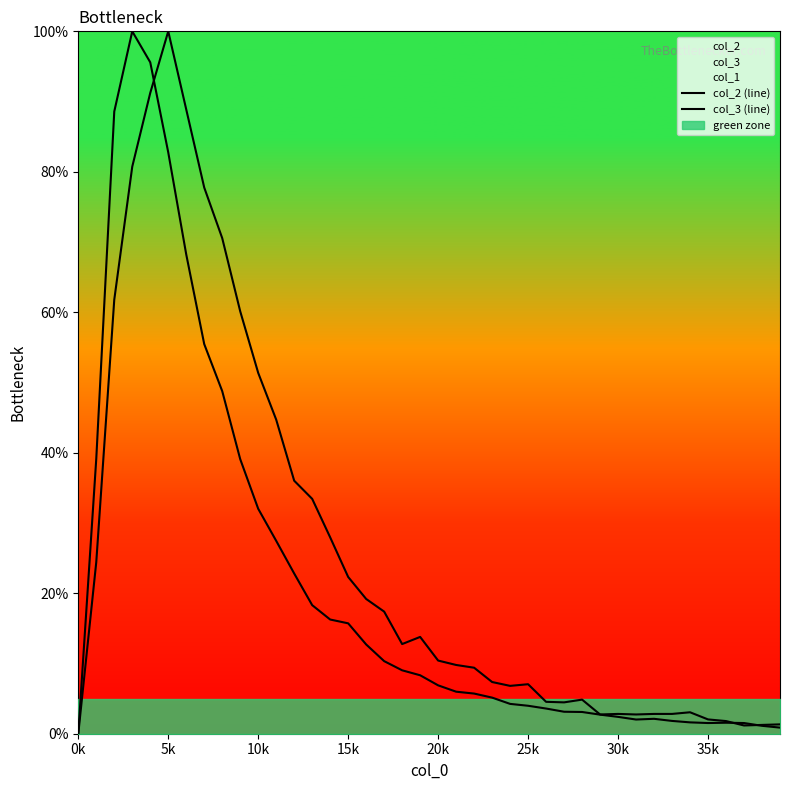

What is the label of the 14th point from the left?

13